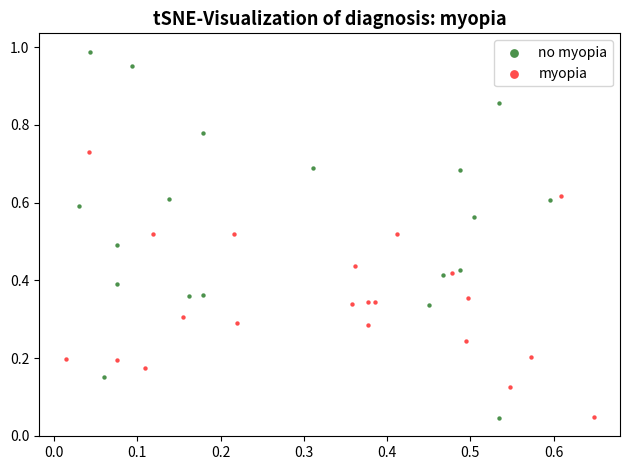

Which series contains the highest Y value?

no myopia